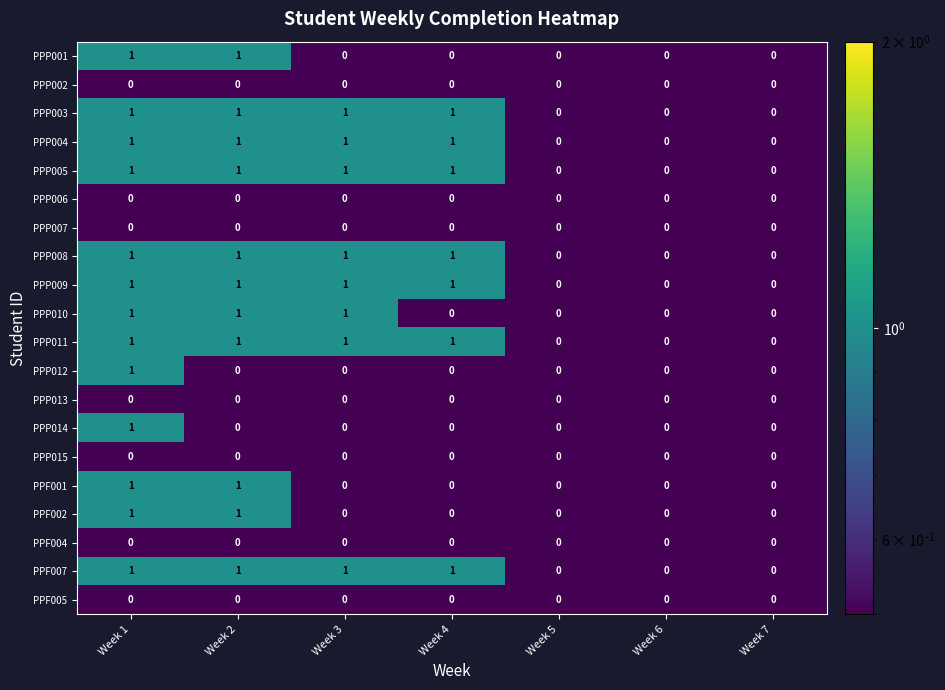

What is the sum of all PPP005 values?

4